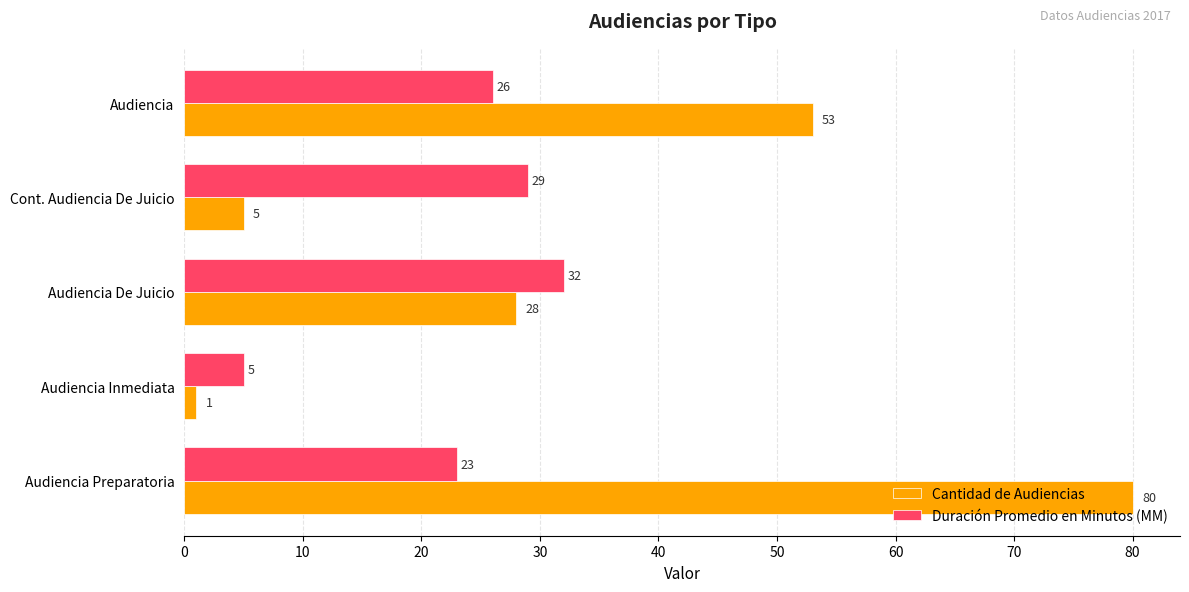

What is the greatest value displayed?

80